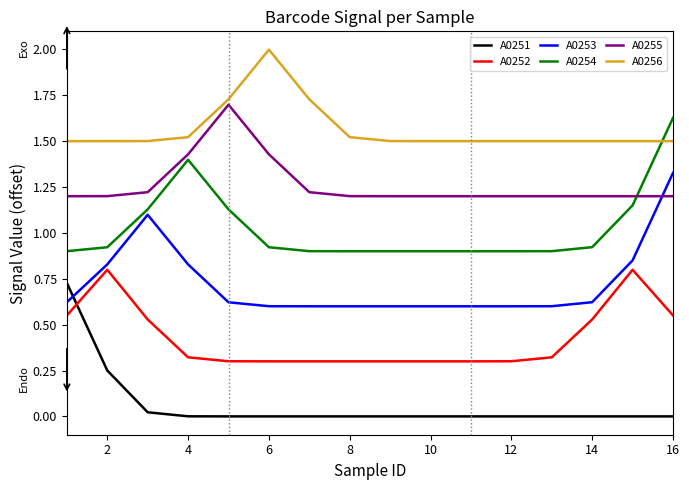

True or false: A0251 and A0254 cross at least once.

False